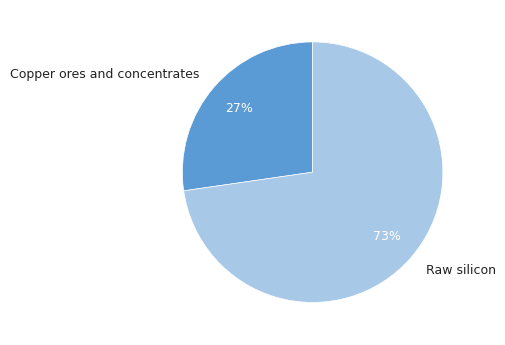

To the nearest percent, what percentage of the pie is Copper ores and concentrates?

27%